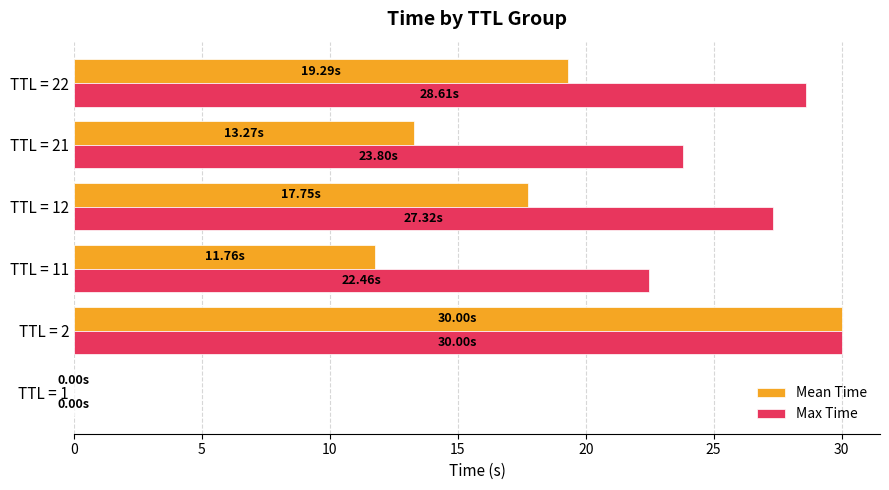

What is the sum of the Max Time values at TTL = 21 and TTL = 2?

53.8